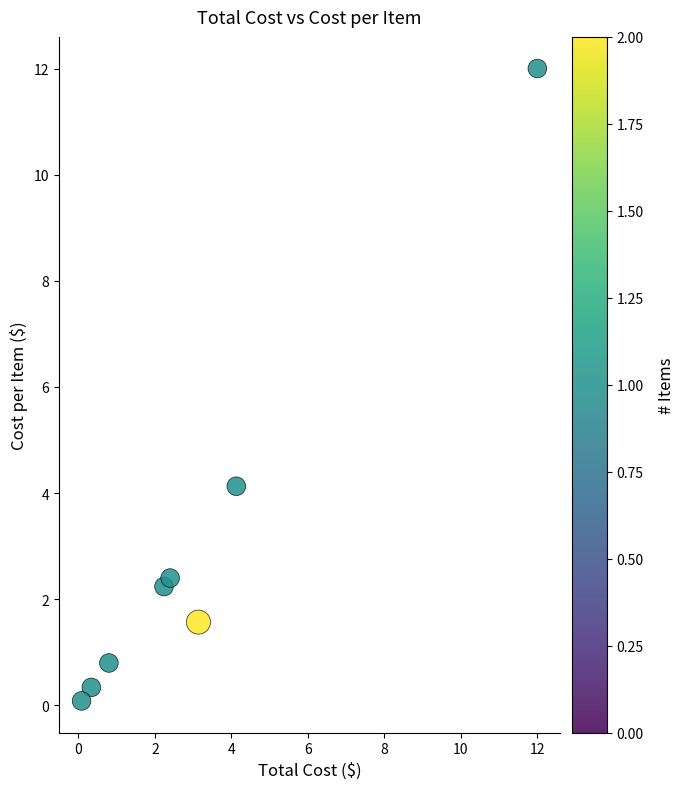

What Y value in the scatter plot is closest to 6?

4.1